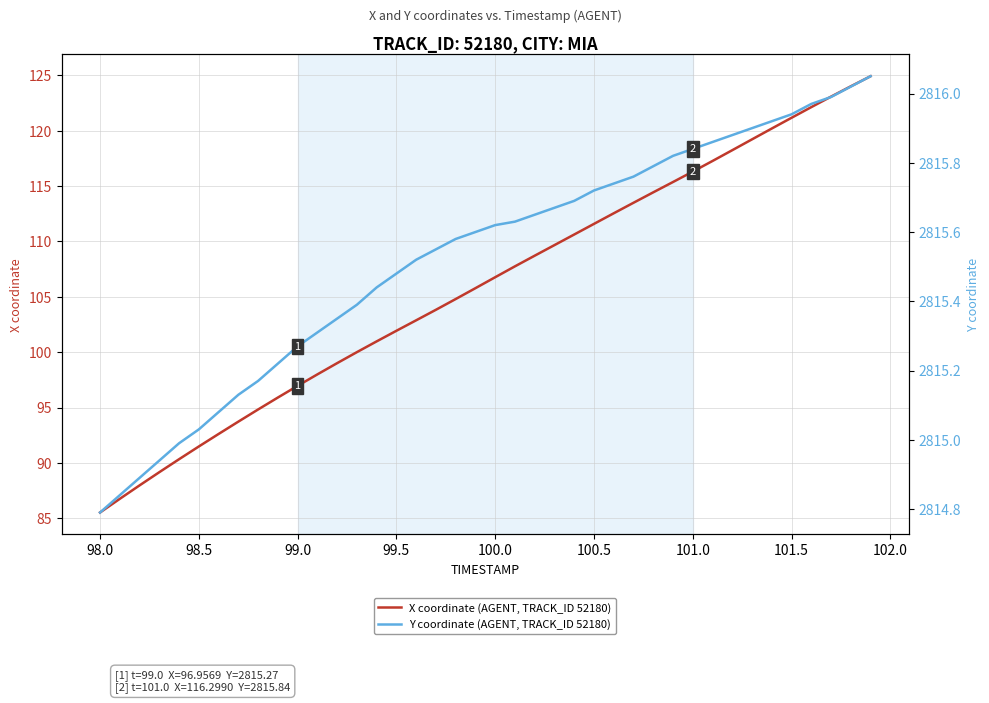

What are all the series names shown in the legend?

X coordinate (AGENT, TRACK_ID 52180), Y coordinate (AGENT, TRACK_ID 52180)